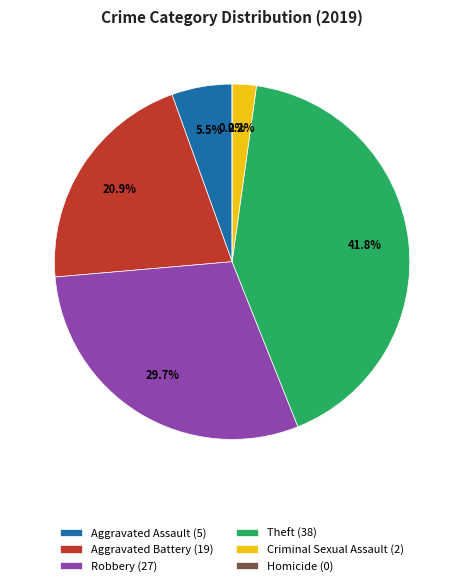

Count the number of slices in the pie.

6